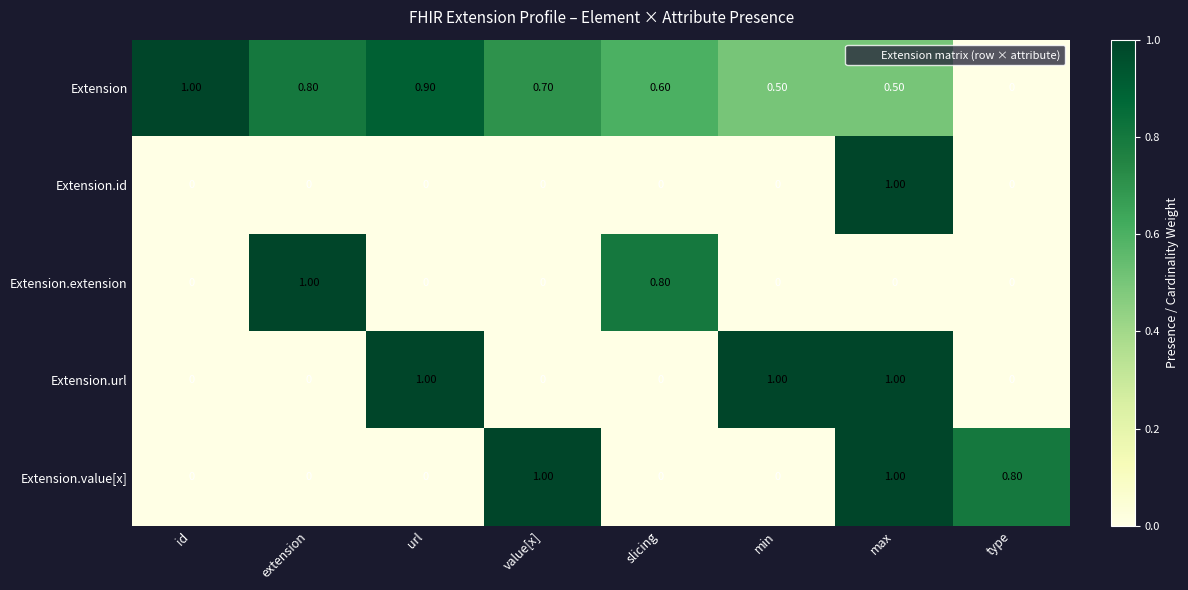

At which label does Extension.id reach its peak?

max